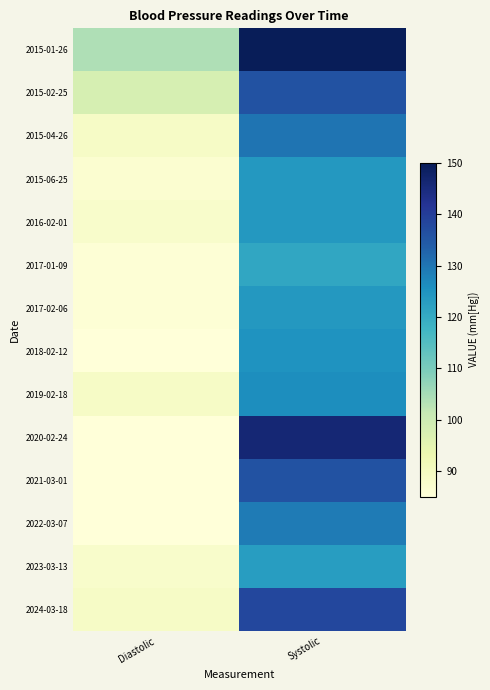

Reading left to right, transcribe all the data shown in this chart.

2015-01-26: Diastolic=104	Systolic=150
2015-02-25: Diastolic=98	Systolic=136
2015-04-26: Diastolic=89	Systolic=130
2015-06-25: Diastolic=87	Systolic=124
2016-02-01: Diastolic=88	Systolic=124
2017-01-09: Diastolic=86	Systolic=121
2017-02-06: Diastolic=86	Systolic=124
2018-02-12: Diastolic=85	Systolic=125
2019-02-18: Diastolic=89	Systolic=126
2020-02-24: Diastolic=85	Systolic=146
2021-03-01: Diastolic=85	Systolic=136
2022-03-07: Diastolic=85	Systolic=129
2023-03-13: Diastolic=88	Systolic=123
2024-03-18: Diastolic=89	Systolic=138